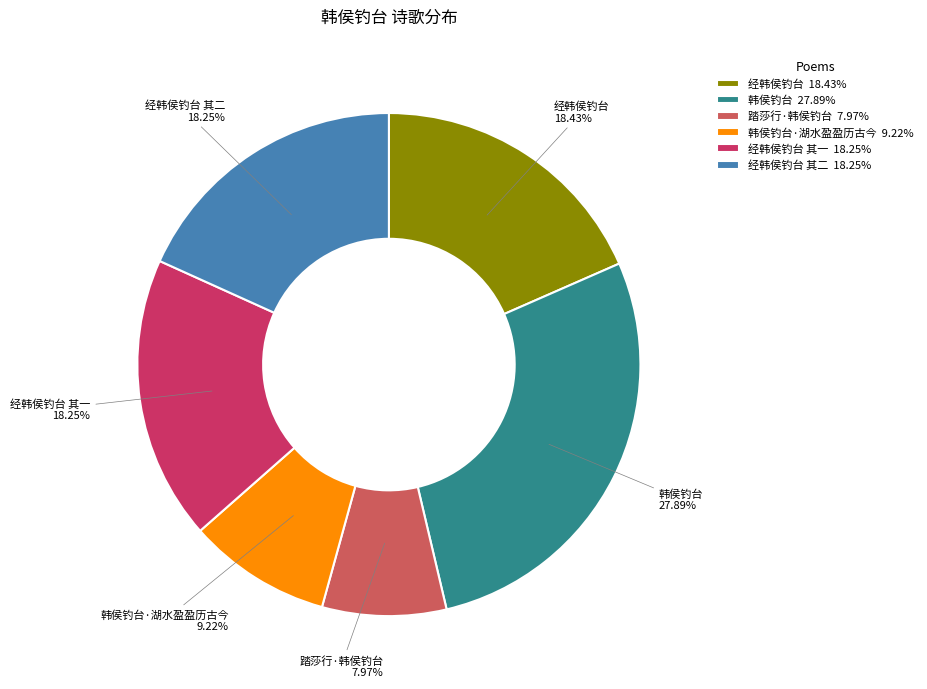

The 踏莎行·韩侯钓台 slice represents 13% of the pie. True or false?

False